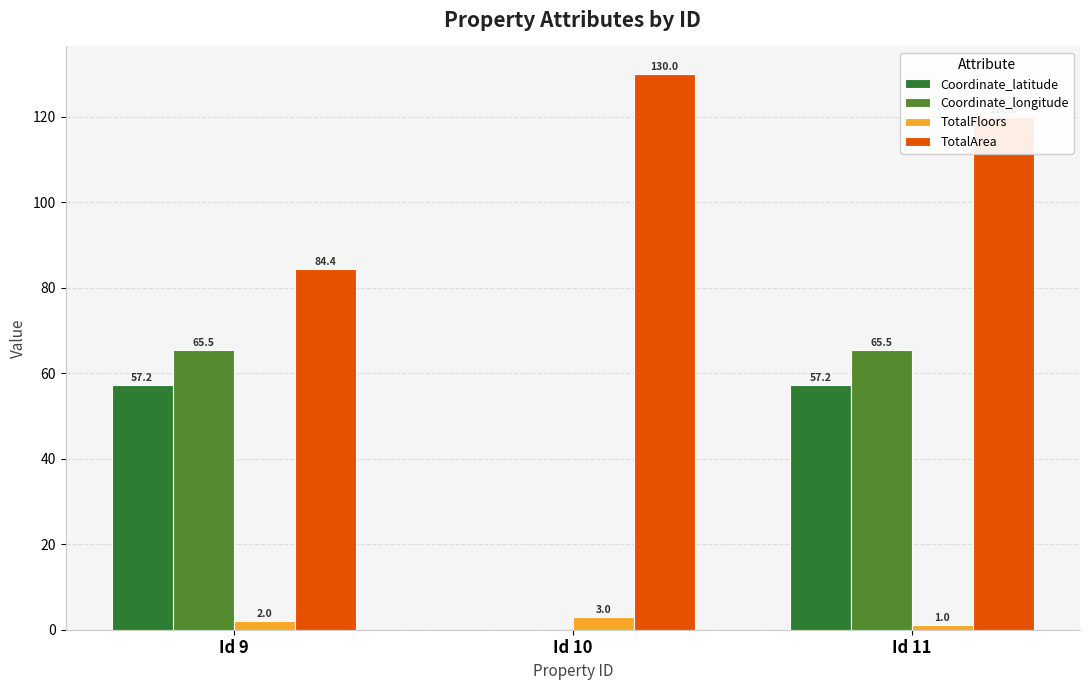

Is it true that Coordinate_longitude equals 26.0 at Id 9?

False